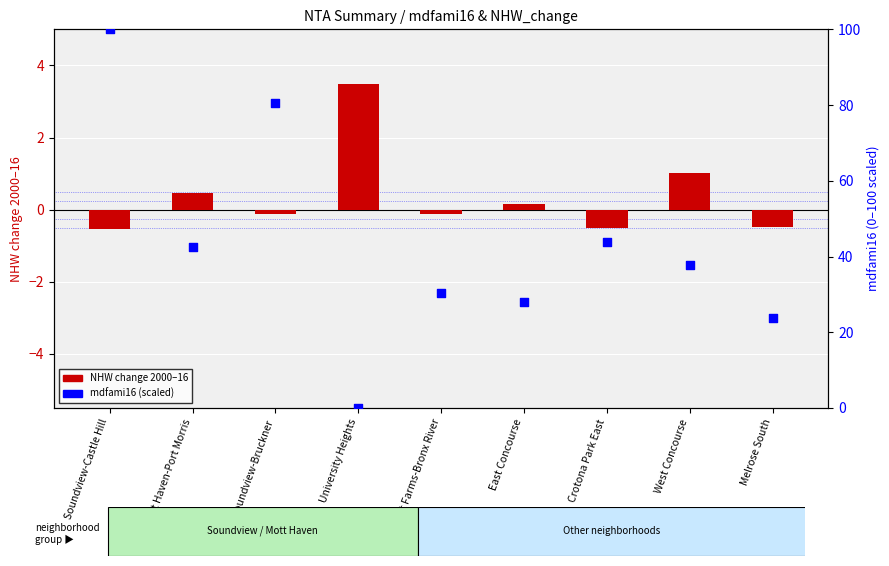

Which series reaches the maximum Y coordinate?

mdfami16 (normalized)